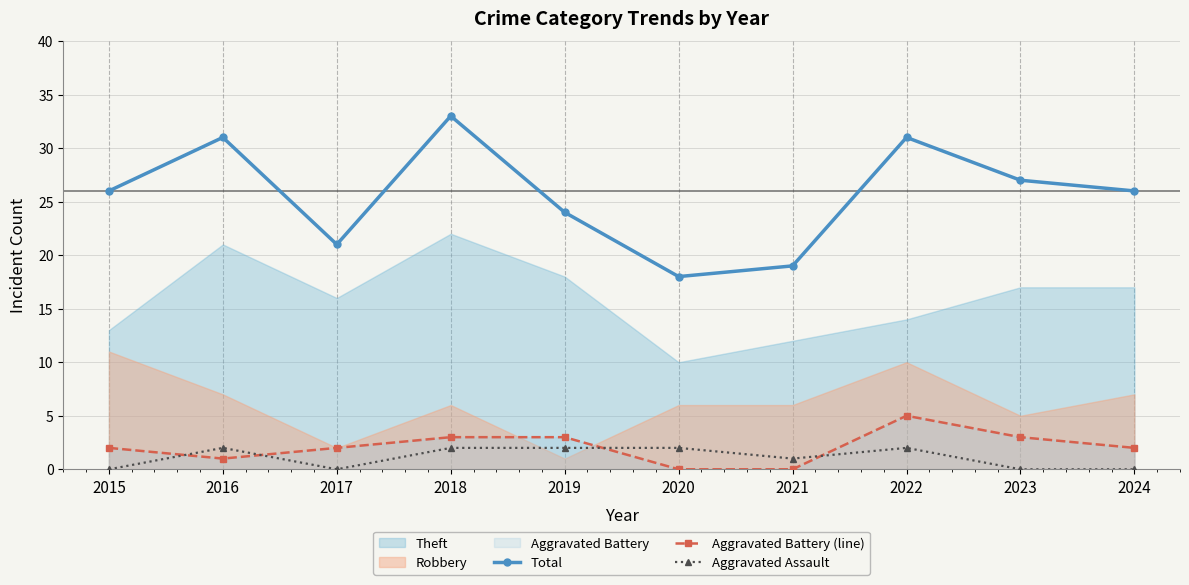

Reading left to right, transcribe all the data shown in this chart.

Total: 26	31	21	33	24	18	19	31	27	26
Aggravated Battery (line): 2	1	2	3	3	0	0	5	3	2
Aggravated Assault: 0	2	0	2	2	2	1	2	0	0